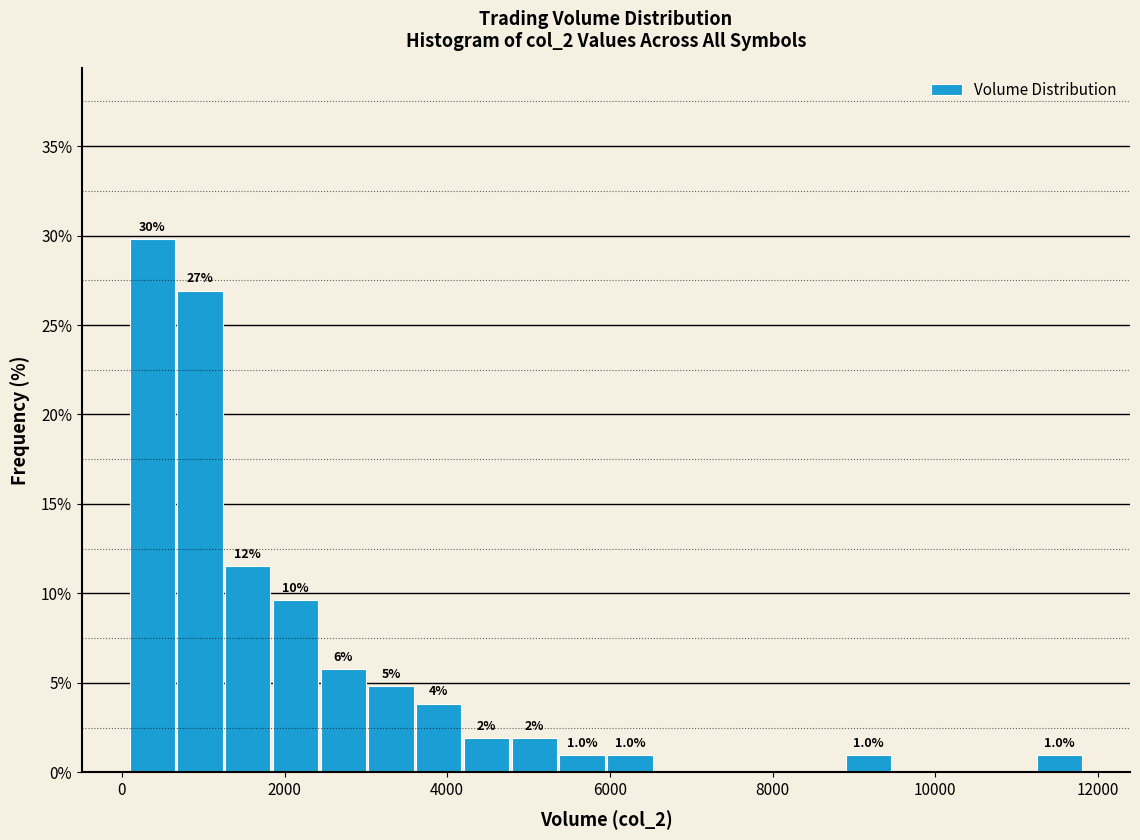

Around what value on the x-axis is the tallest bar? Give the approximate position of its centre, as read against the axis.

400